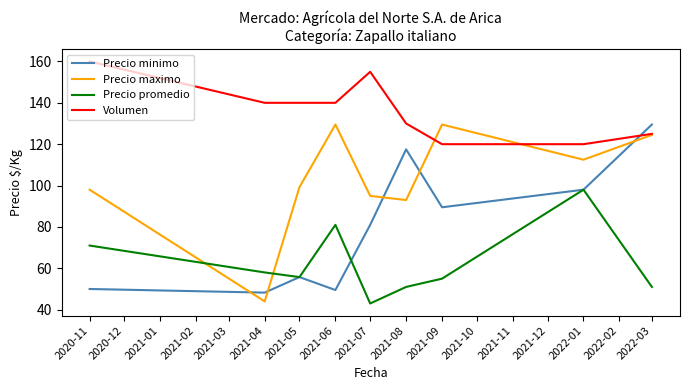

Which category has the highest value in the Volumen series?

2020-11